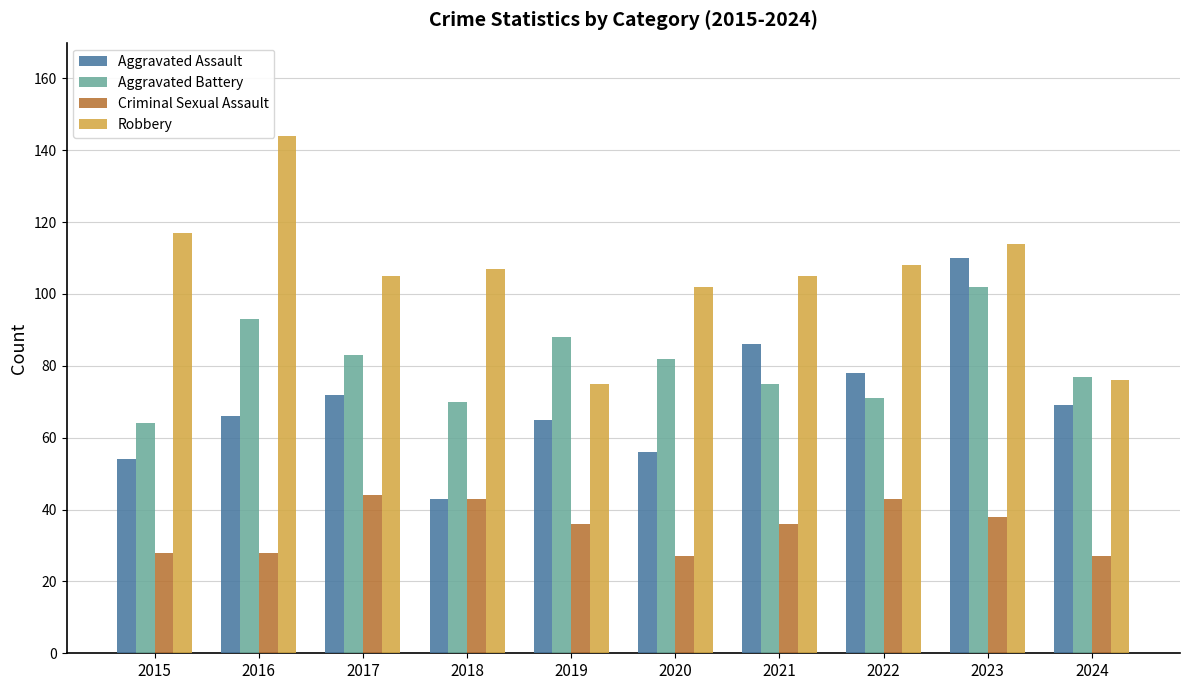

How many data points does each series have?

10